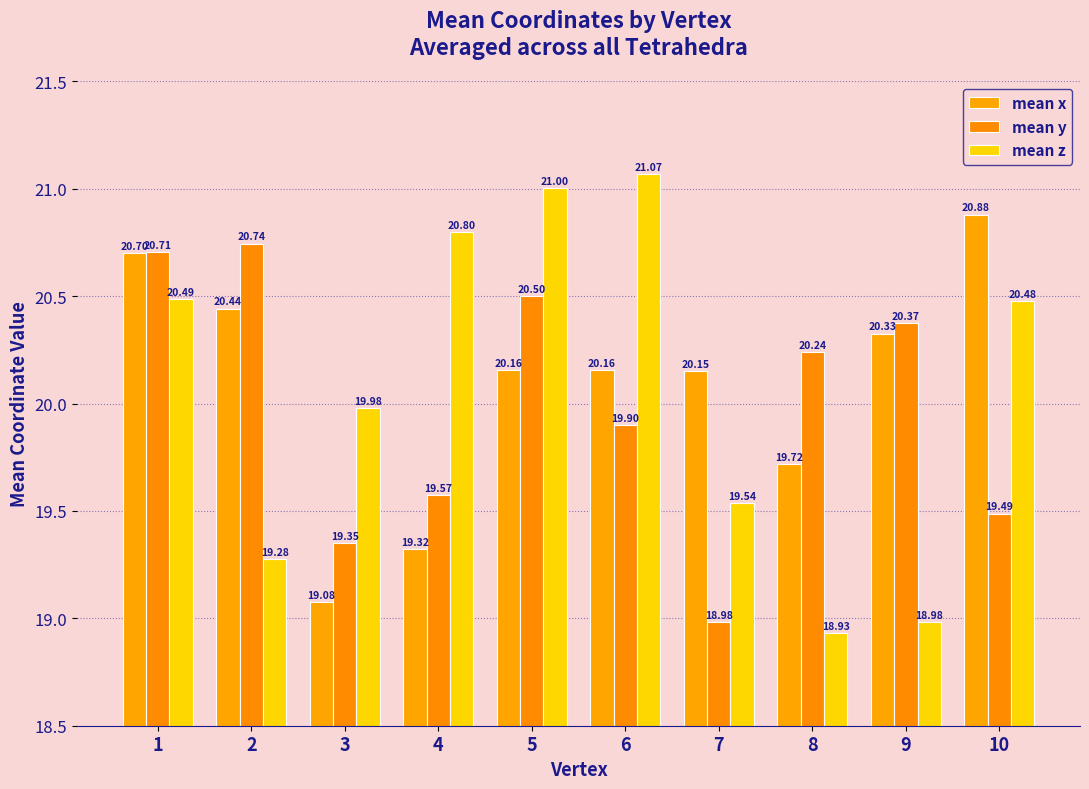

What is the sum of the mean x values at 10 and 3?

40.0